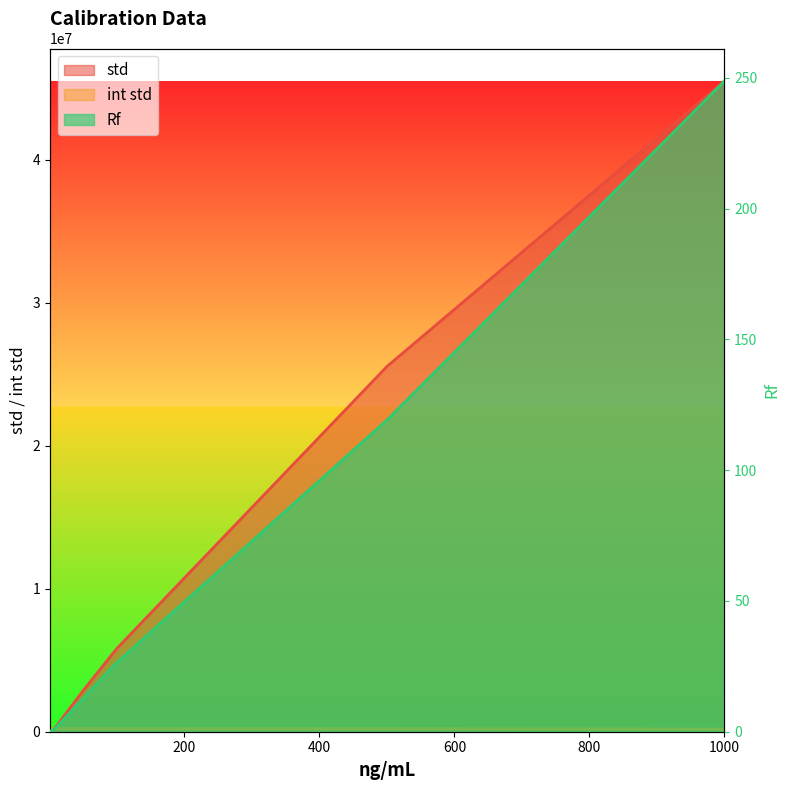

What is the sum of the std values at 10 and 500?

25905266.6